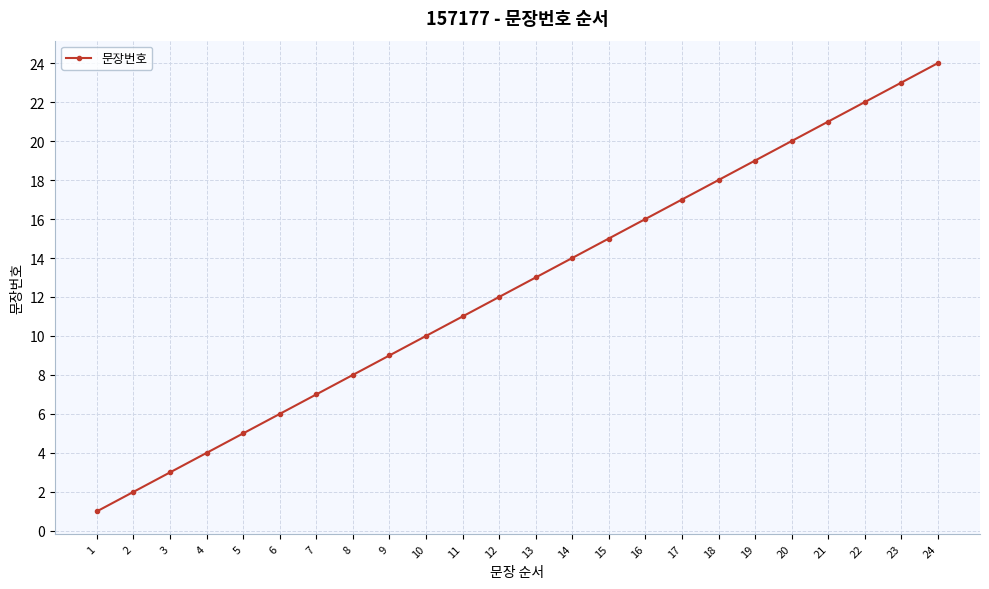

What is the difference between the values at 21 and 19?

2